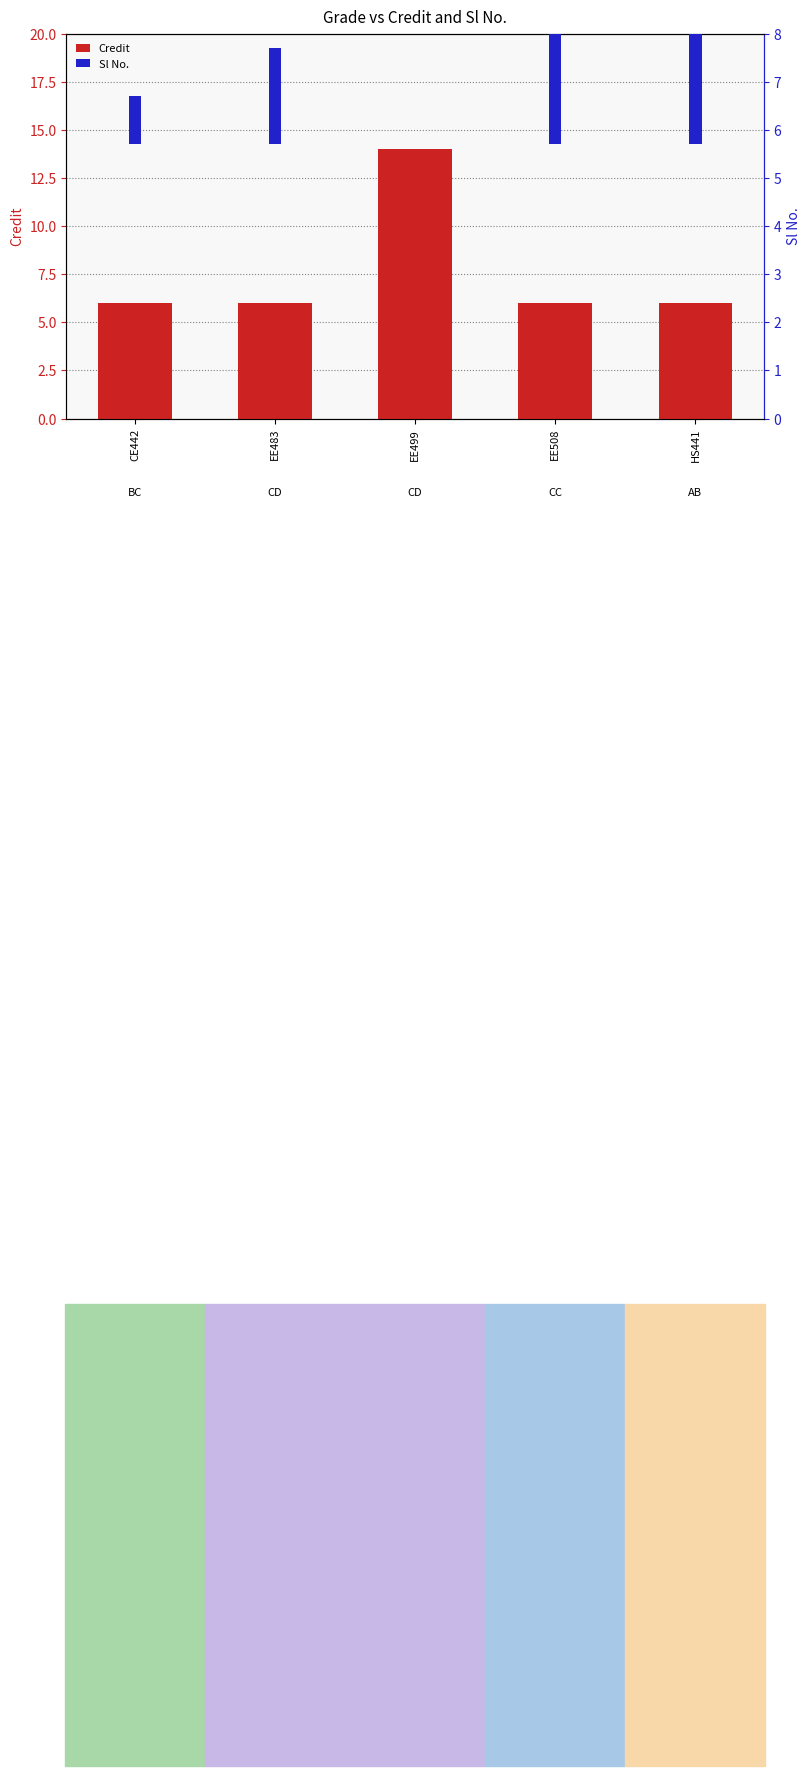

What is the label of the 2nd bar from the right?

EE508